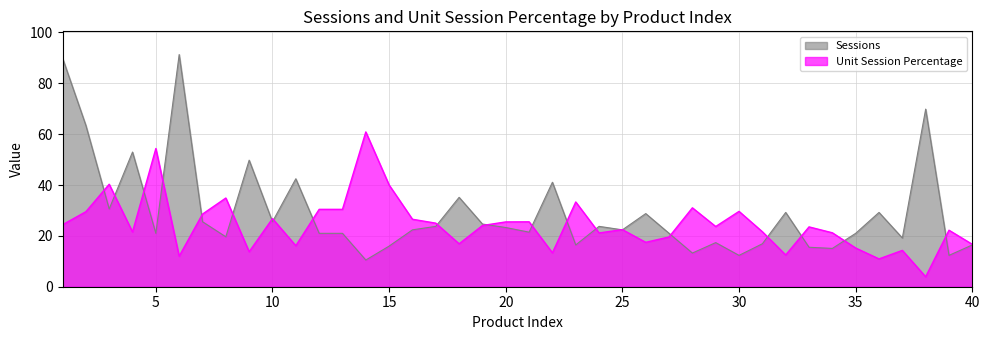

Is the value of Sessions at 32 greater than the value of Unit Session Percentage at 23?

No